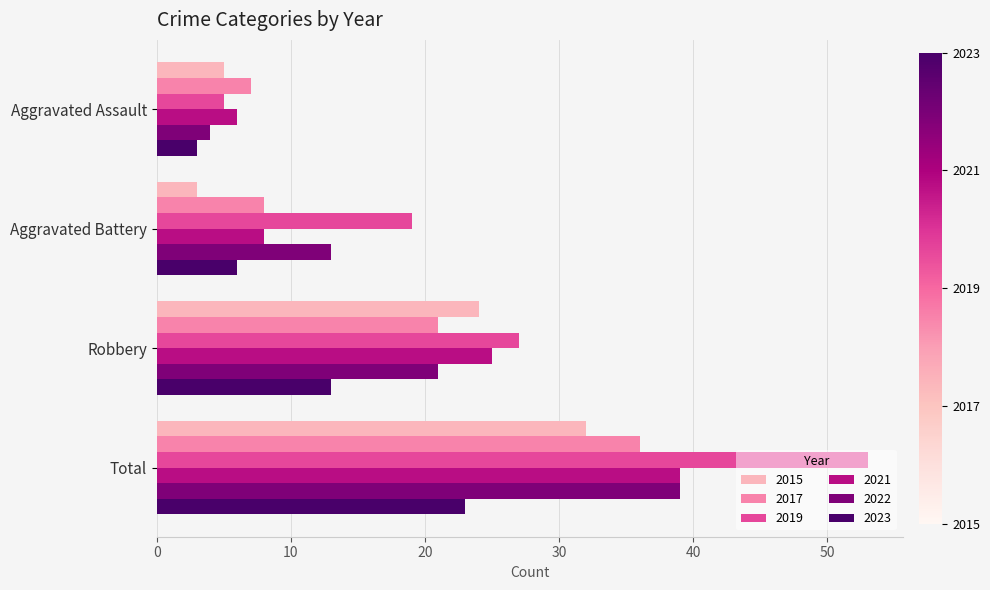

Is the value of 2017 at Total greater than the value of 2015 at Robbery?

Yes